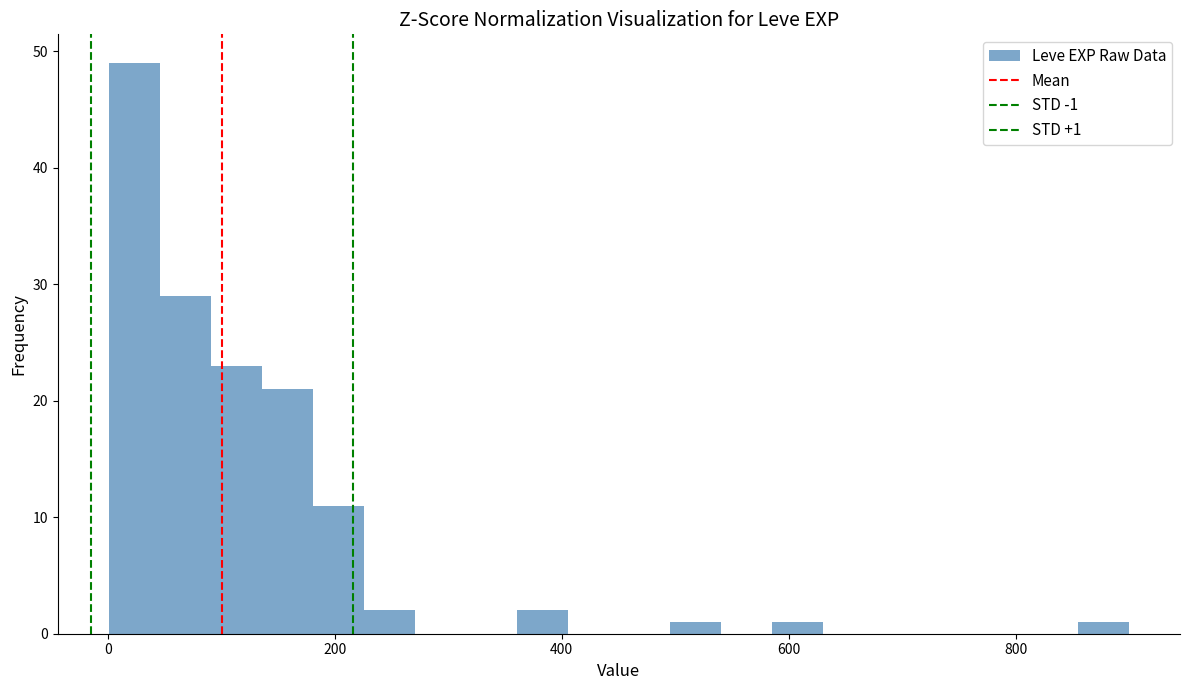

Read against the x-axis, roughly where is the centre of the tallest bar?

20